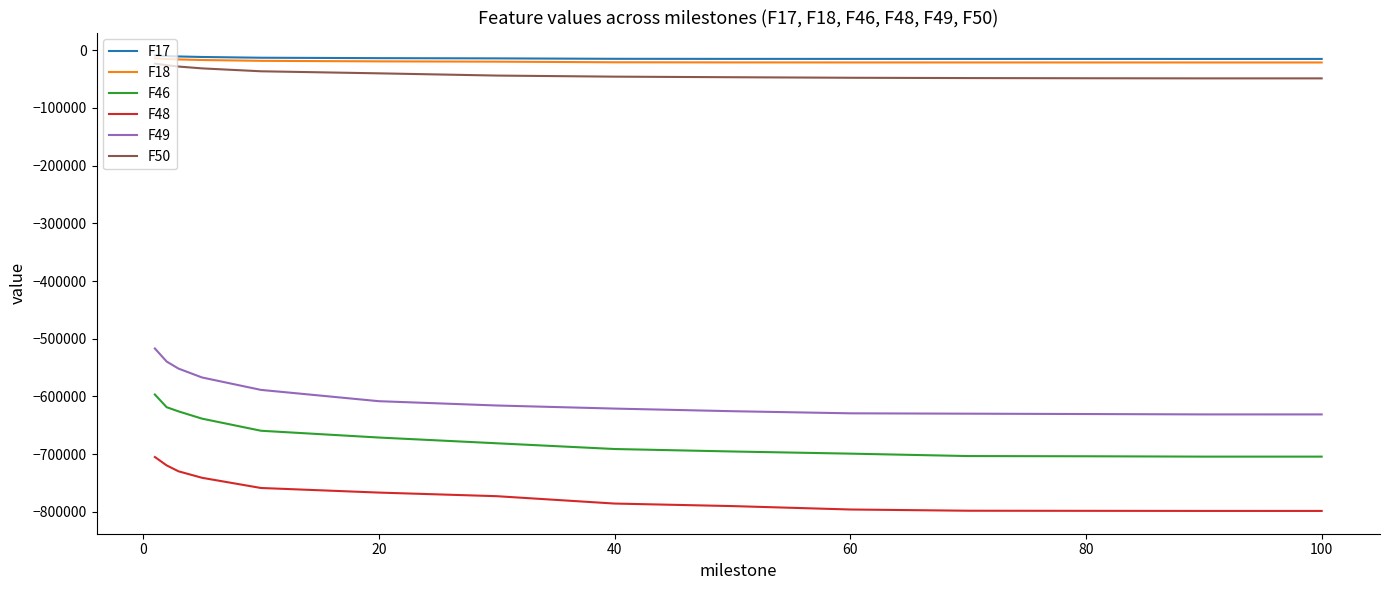

True or false: F18 and F17 cross at least once.

False